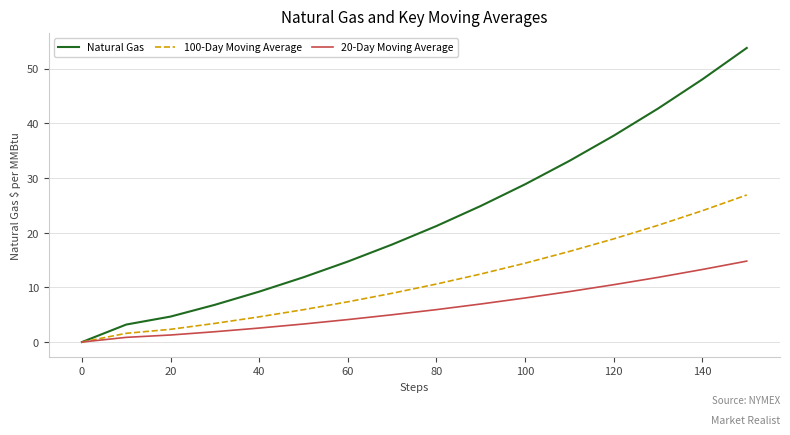

Does the chart display data point markers on the line(s)?

No